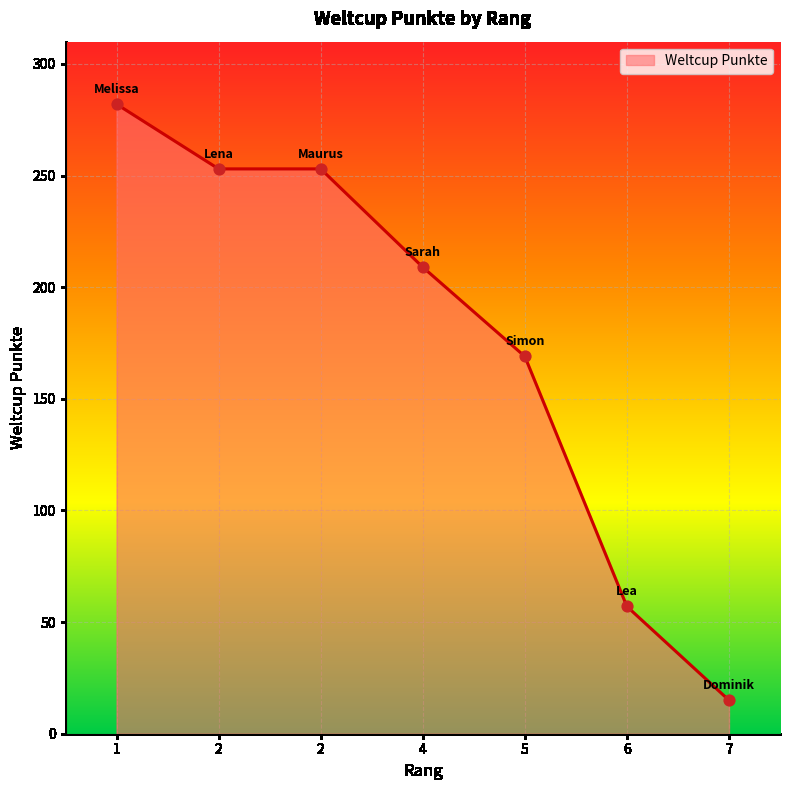

Does the chart have visible grid lines?

Yes